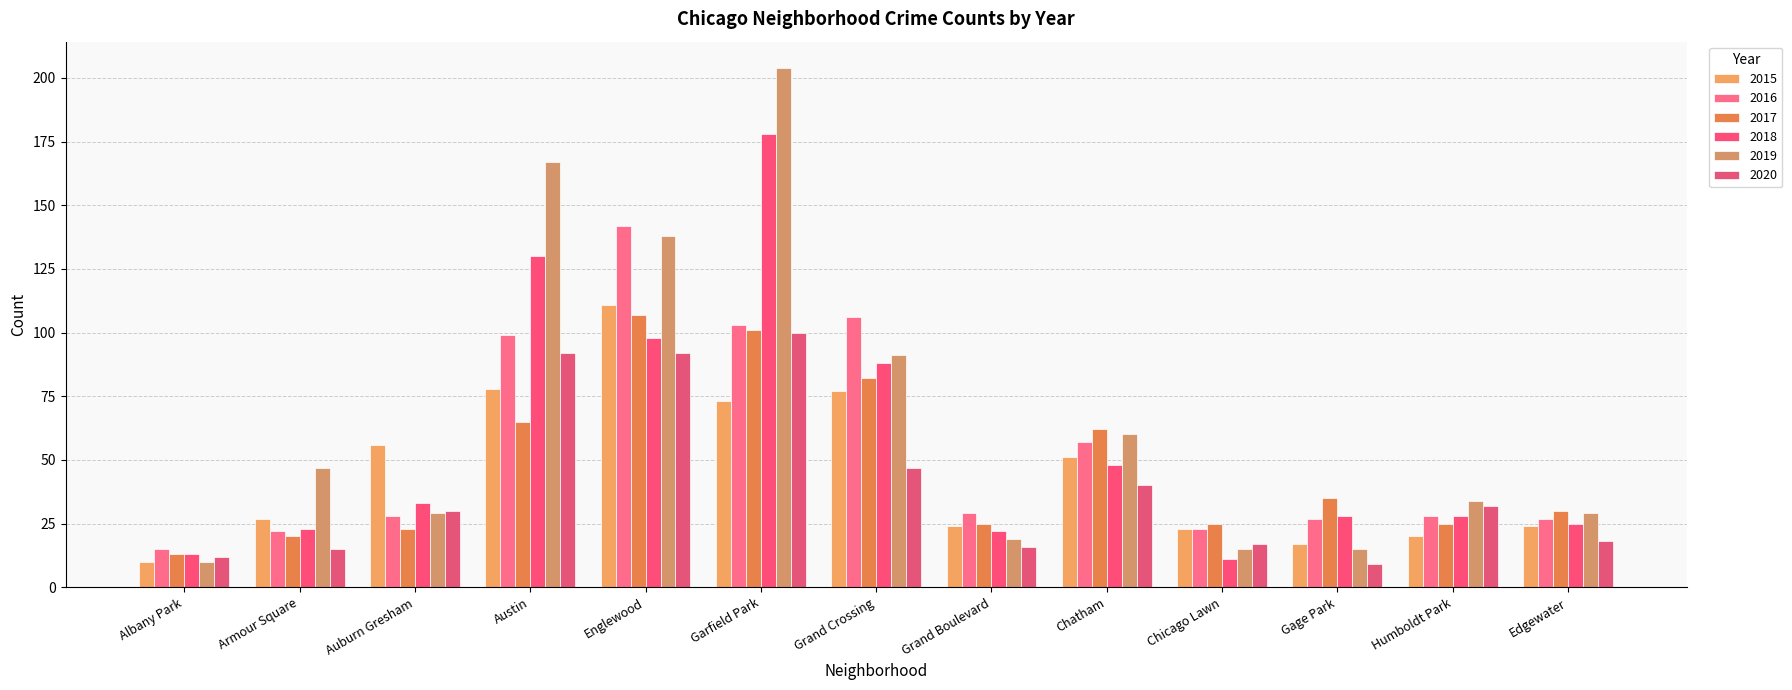

At which label does 2017 first exceed 30?

Austin